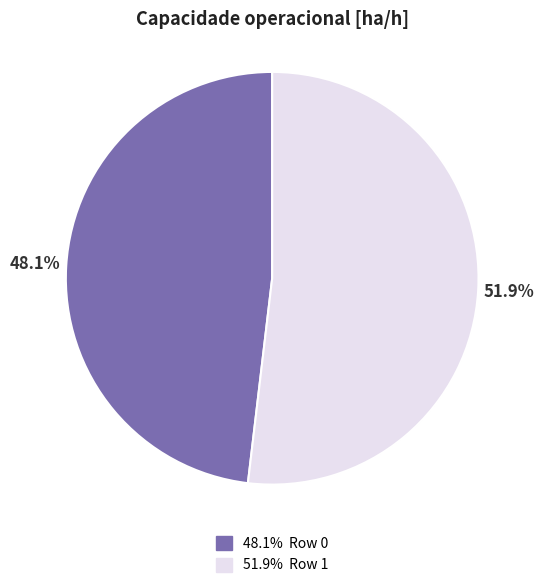

Is there any slice that represents more than half of the pie?

Yes